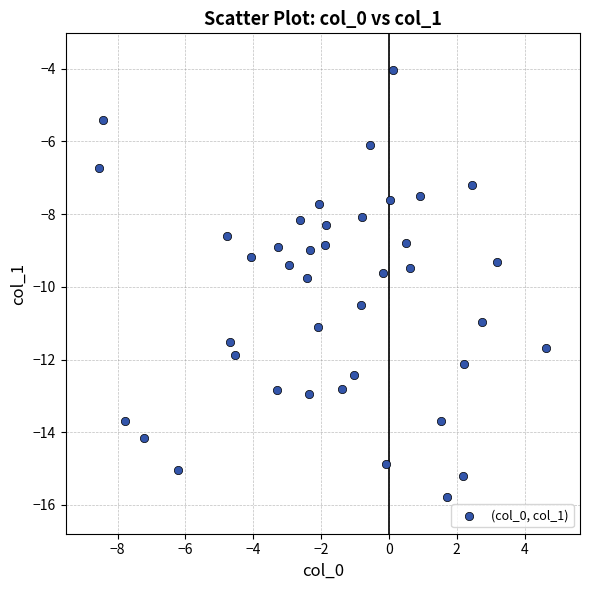

What is the range of Y values (max minus min)?

11.8